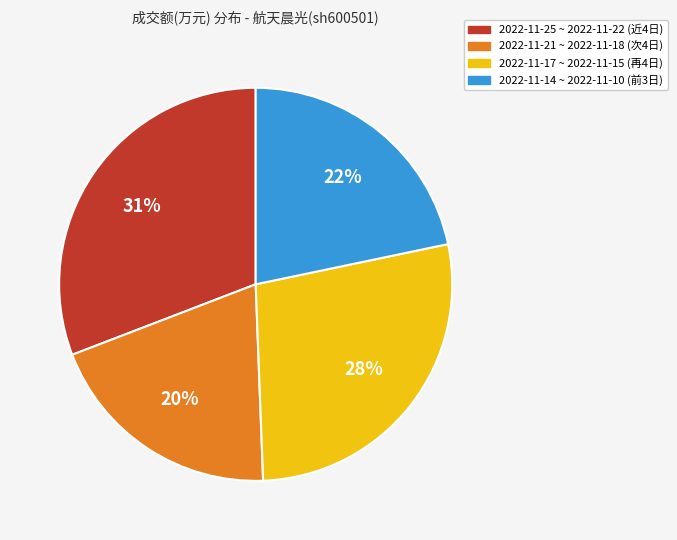

Is there any slice that represents more than half of the pie?

No